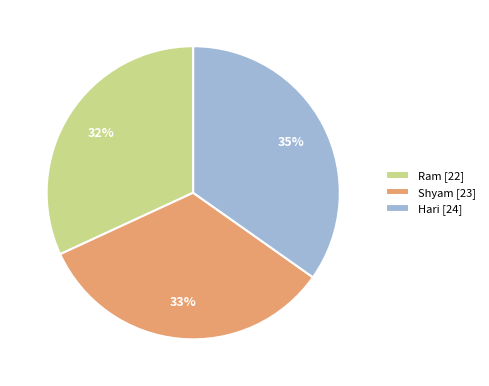

To the nearest percent, what is the average slice percentage?

33%